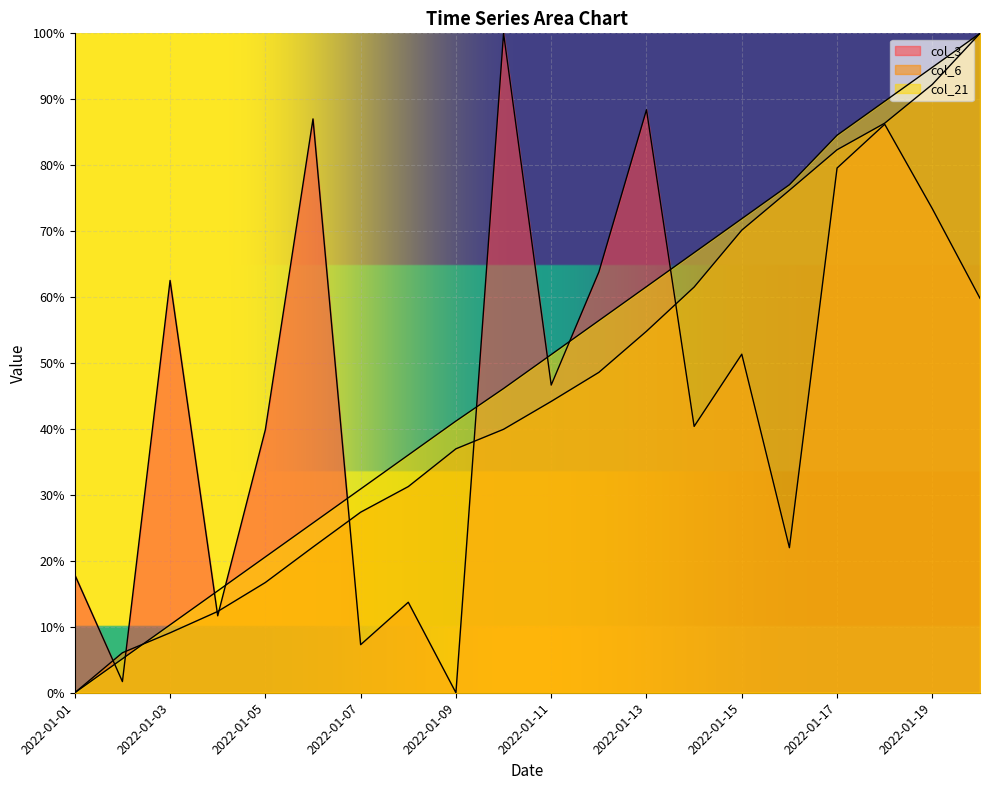

Reading right to left, list all the values displayed in this chart.

col_3: 0.6	0.7	0.9	0.8	0.2	0.5	0.4	0.9	0.6	0.5	1.0	0.0	0.1	0.1	0.9	0.4	0.1	0.6	0.0	0.2
col_6: 1.0	0.9	0.9	0.8	0.8	0.7	0.6	0.5	0.5	0.4	0.4	0.4	0.3	0.3	0.2	0.2	0.1	0.1	0.1	0.0
col_21: 1.0	0.9	0.9	0.8	0.8	0.7	0.7	0.6	0.6	0.5	0.5	0.4	0.4	0.3	0.3	0.2	0.2	0.1	0.1	0.0